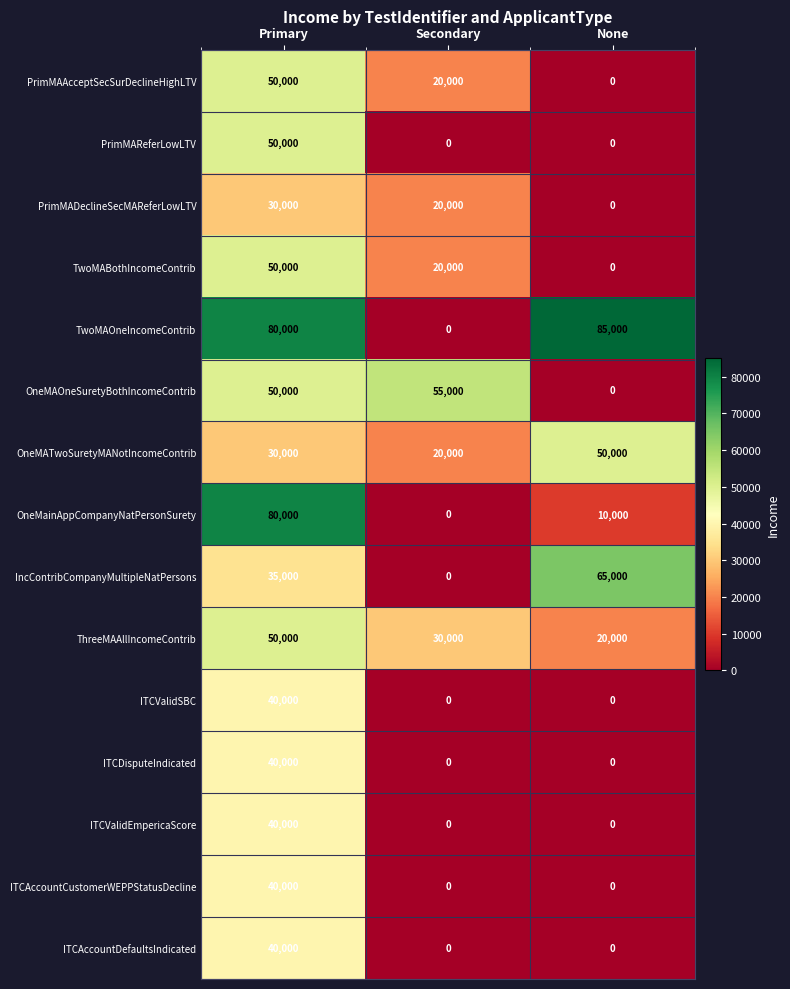

The value of ThreeMAAllIncomeContrib at Secondary is 40861. True or false?

False